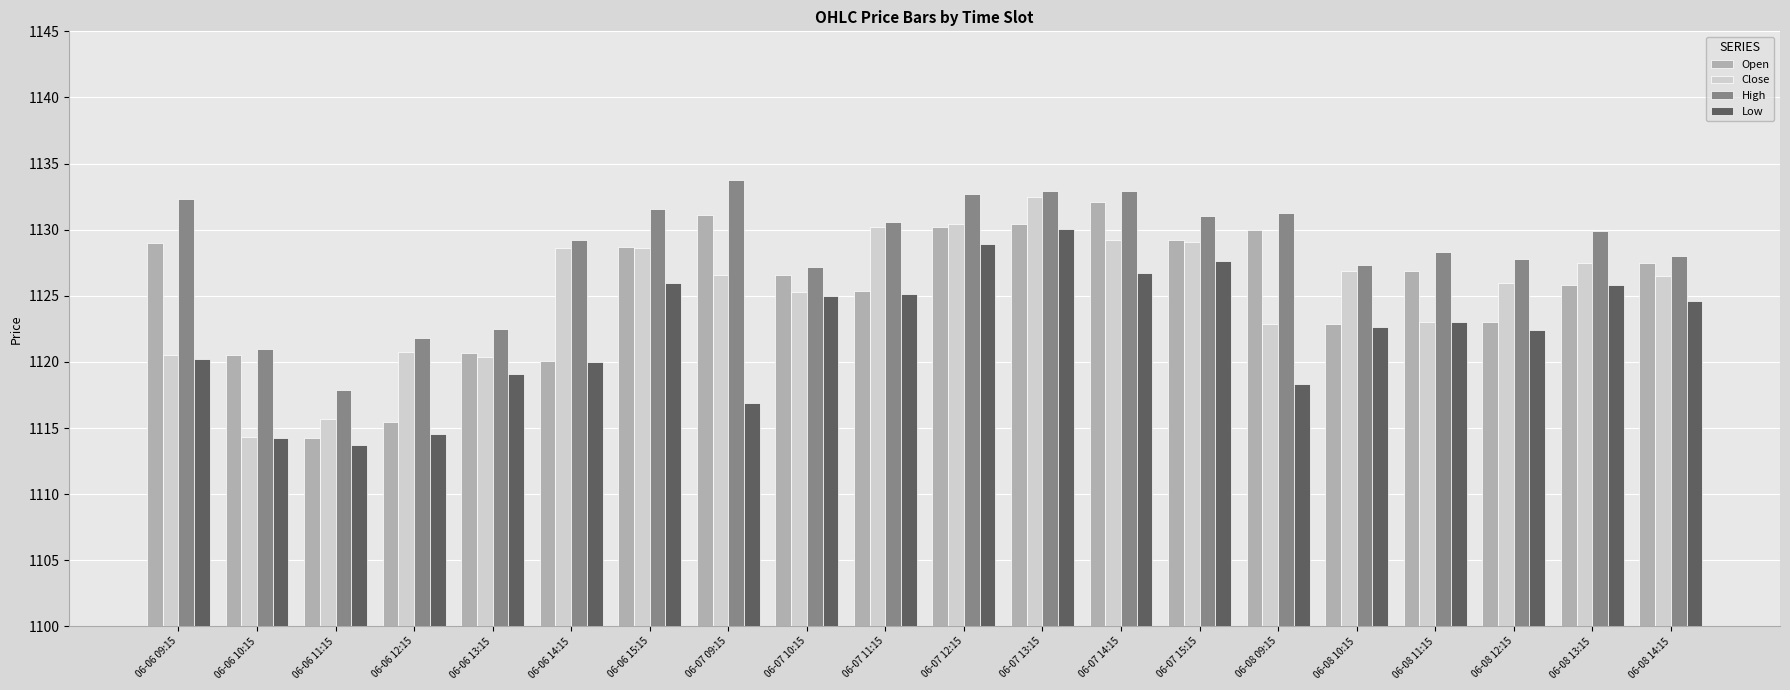

How many bars are there in each group?

4